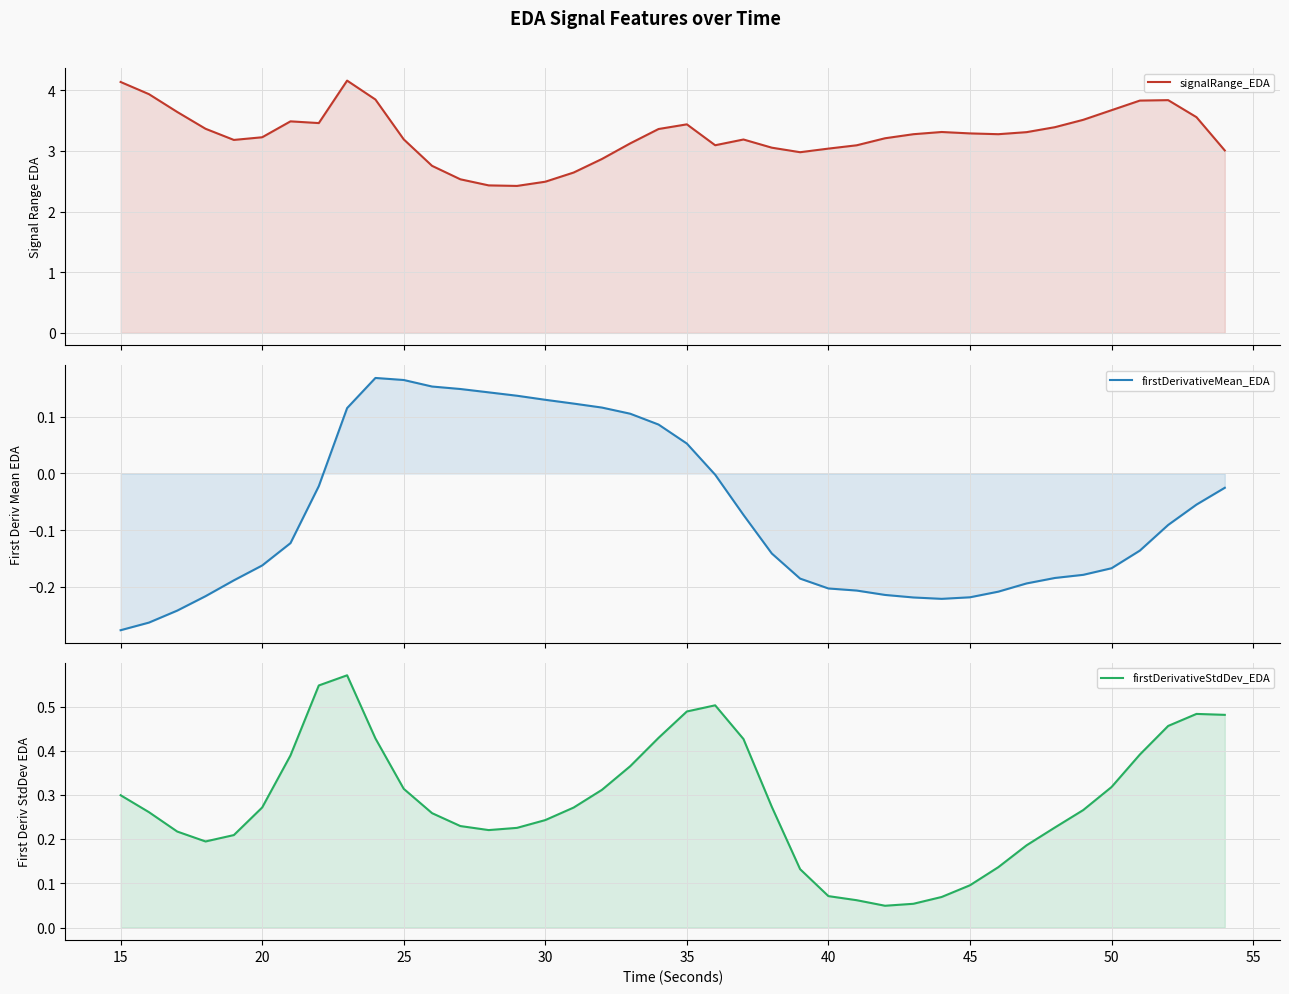

What is the average value of the signalRange_EDA series?

3.3